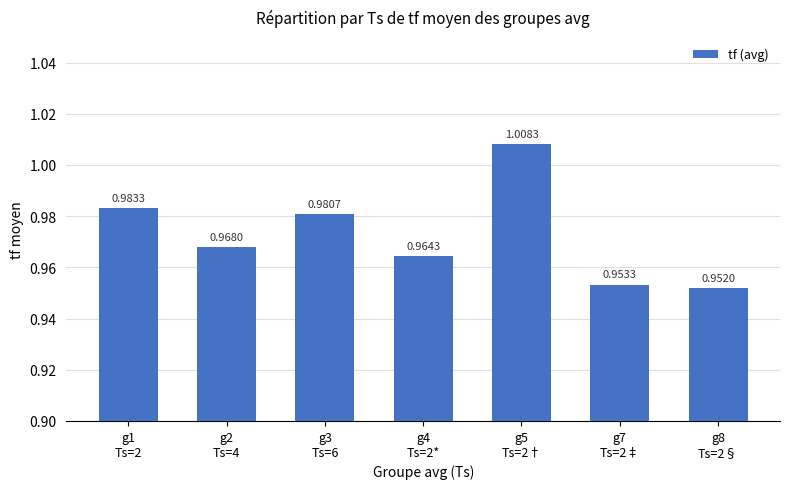

What is the sum of all values?

6.8